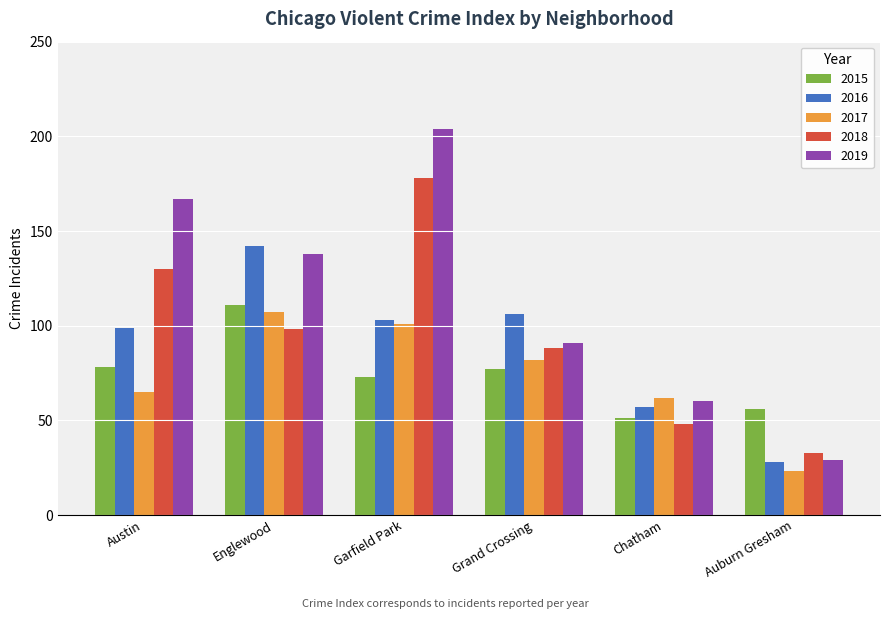

The value of 2016 at Englewood is 142. True or false?

True